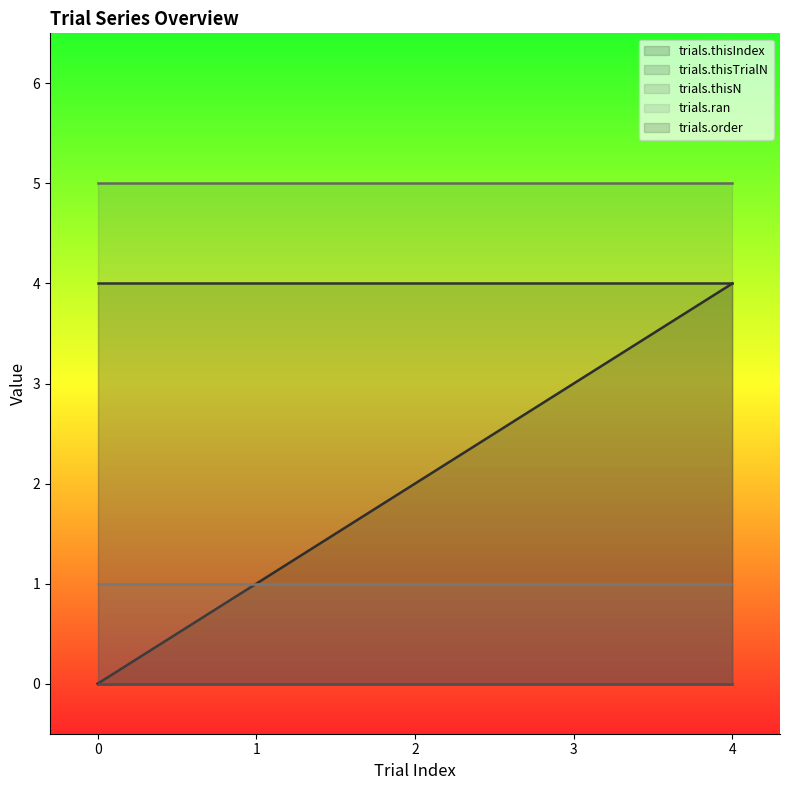

Which has a higher value, 2 or 1?

2